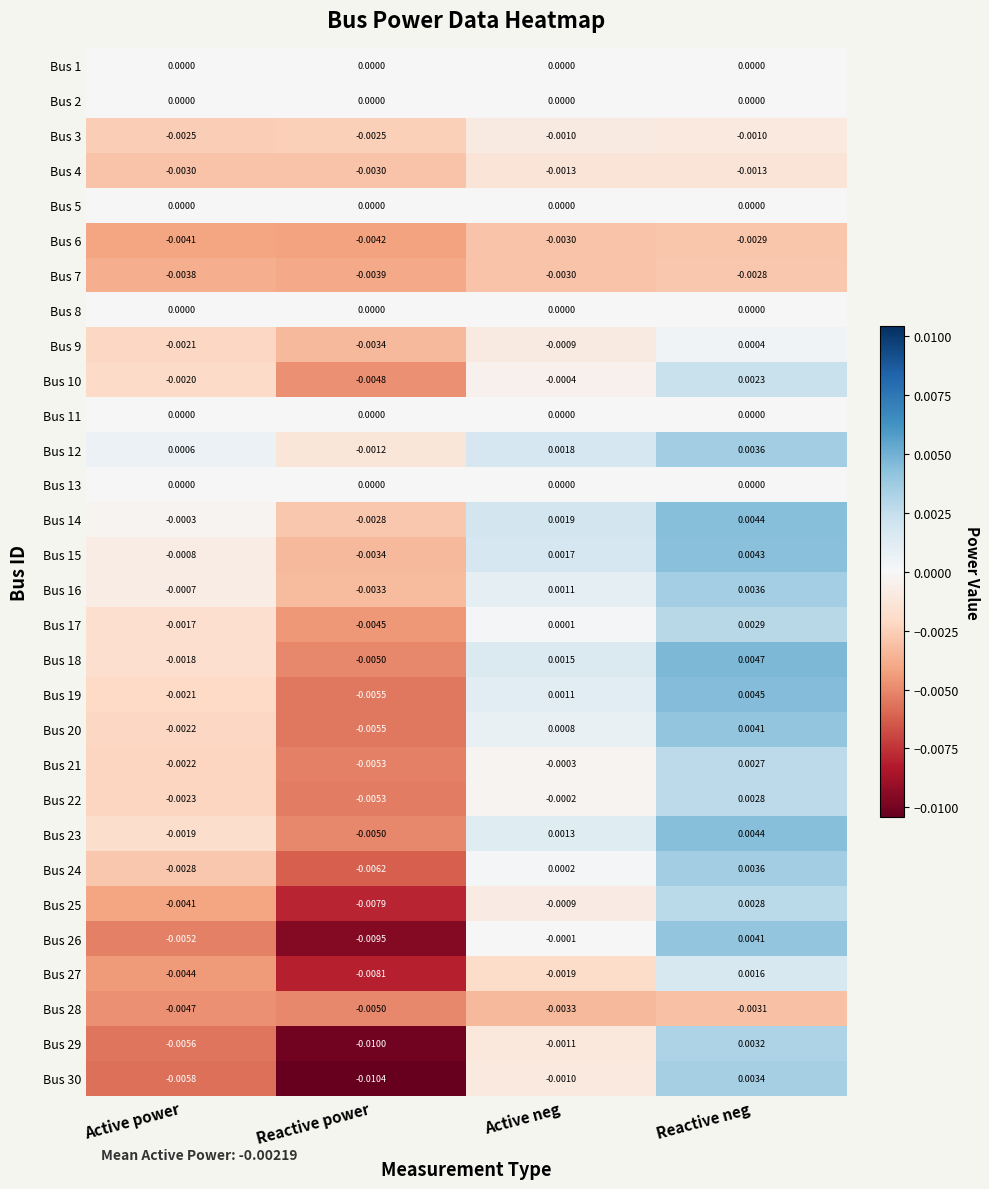

Which category has the highest value across all series?

Reactive neg